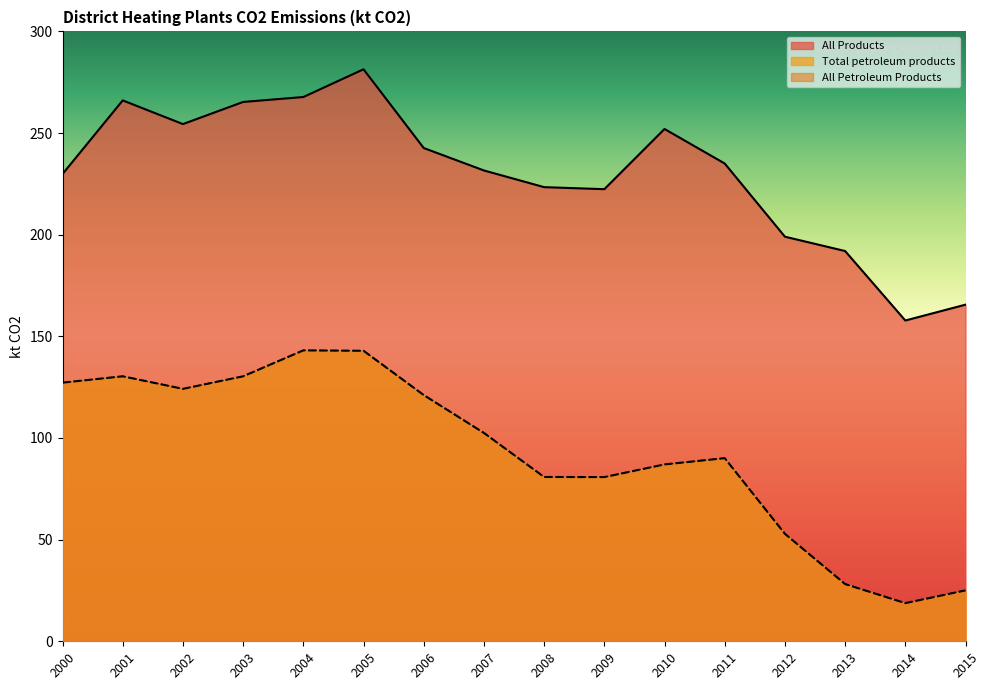

List the series in order of their peak value, lowest first.

Total petroleum products, All Petroleum Products, All Products